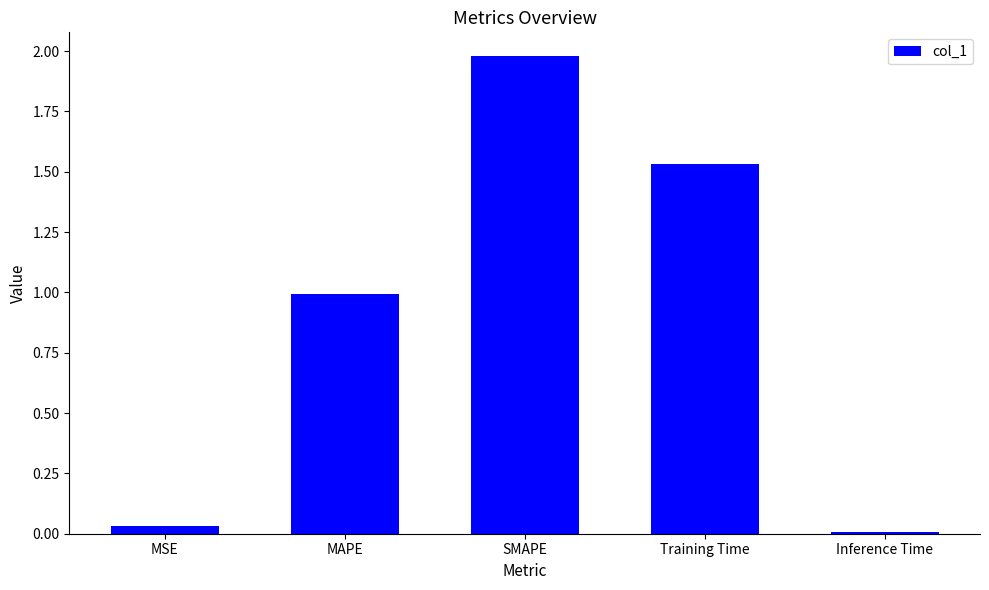

What is the difference between the values at Training Time and MAPE?

0.5